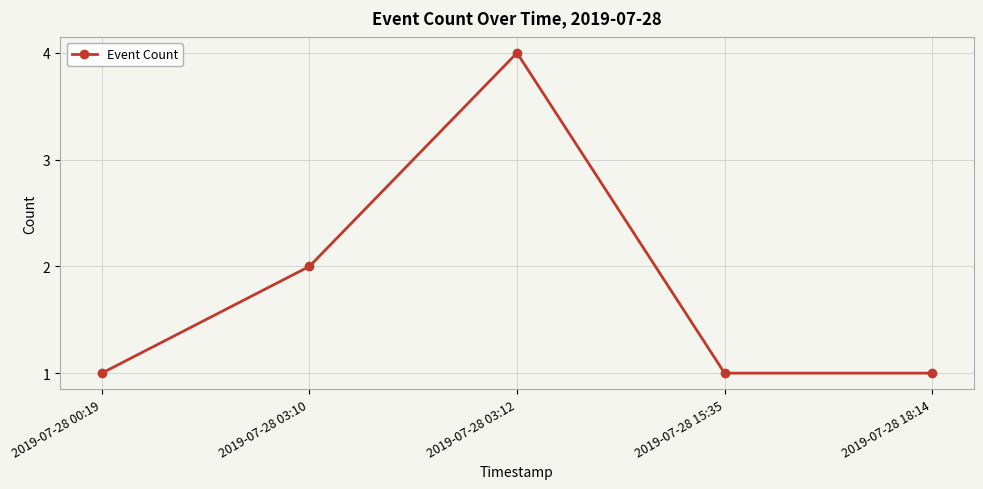

At which category does the chart reach its peak across all series?

2019-07-28 03:12